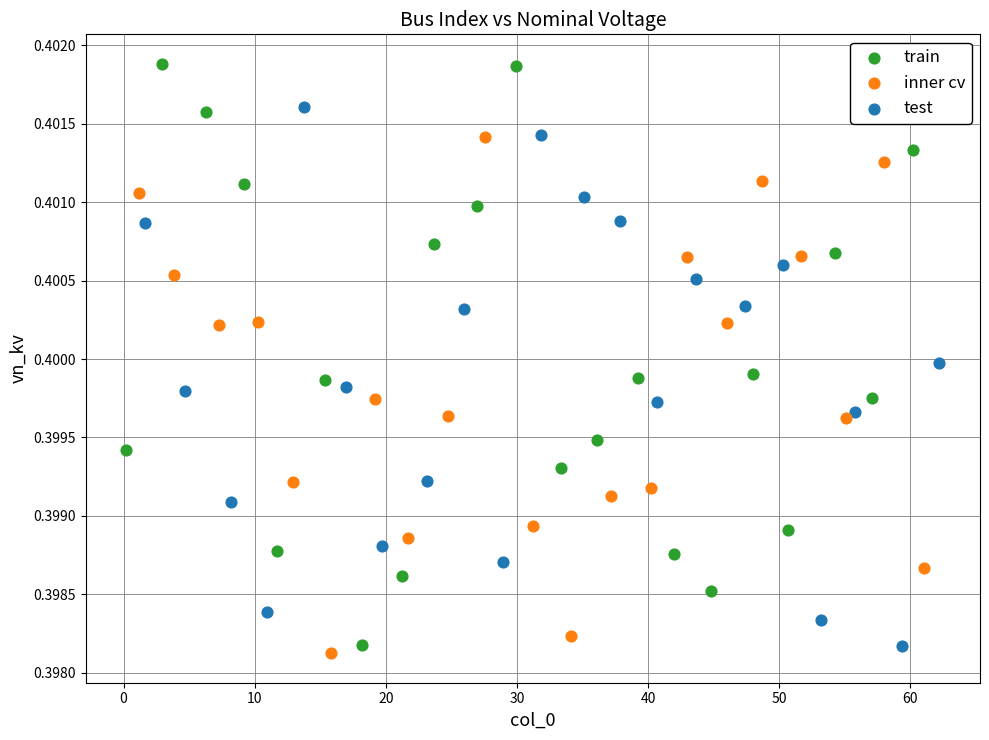

Which series has the widest spread of Y values?

train